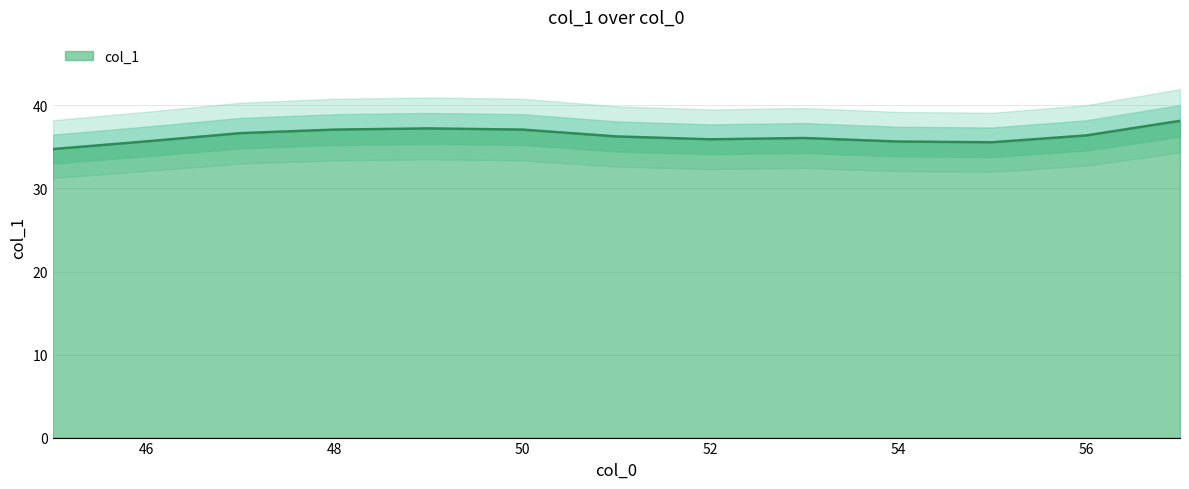

What is the ratio of the value at 56 to the value at 52?

1.0